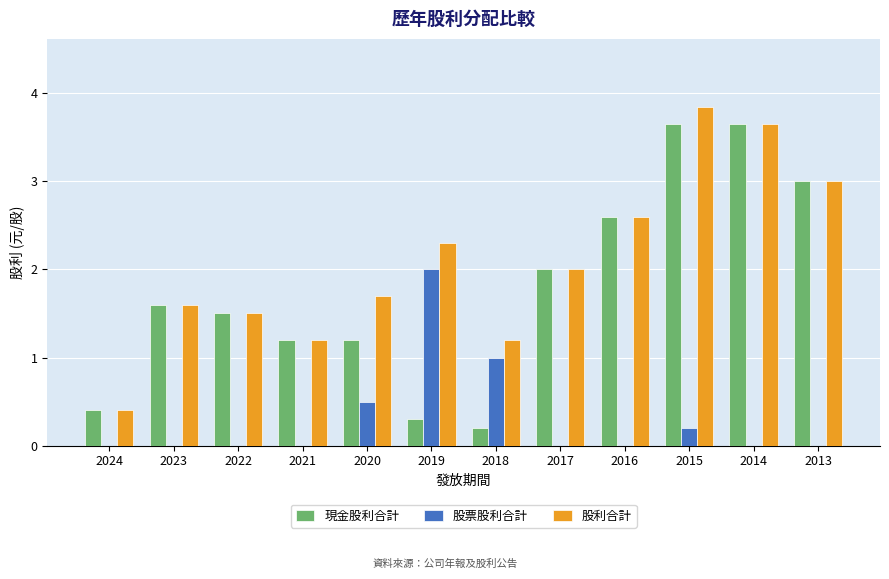

Between 2018 and 2015, which series saw the biggest shift?

現金股利合計